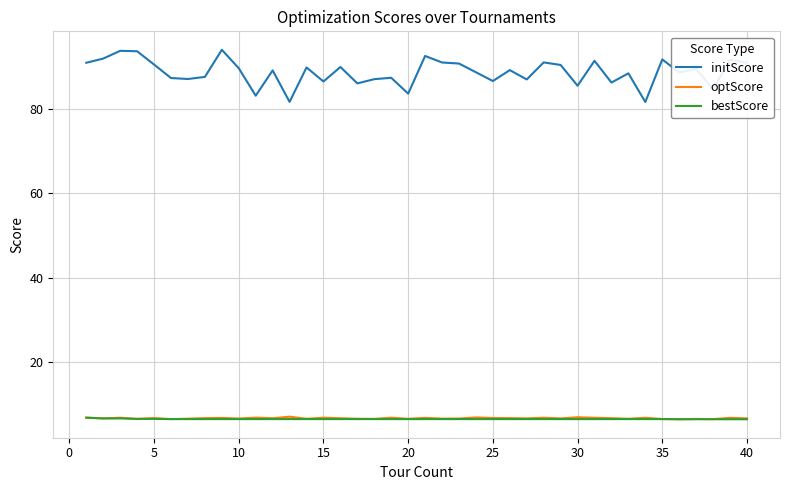

What is the minimum value for initScore?

81.6